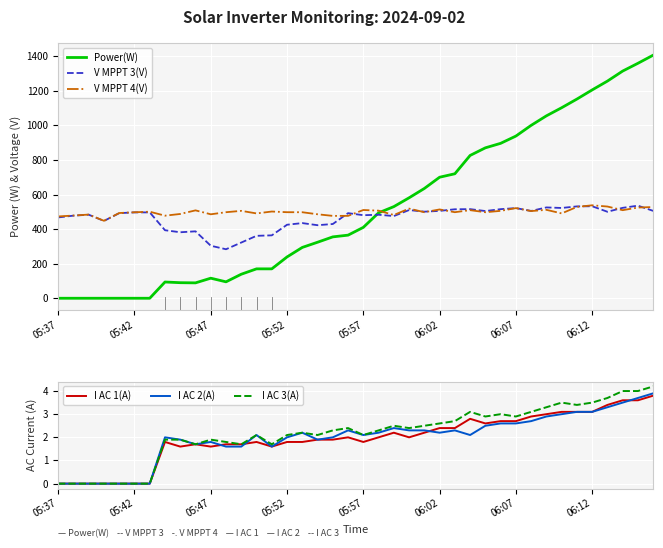

How many lines are shown in the chart?

6